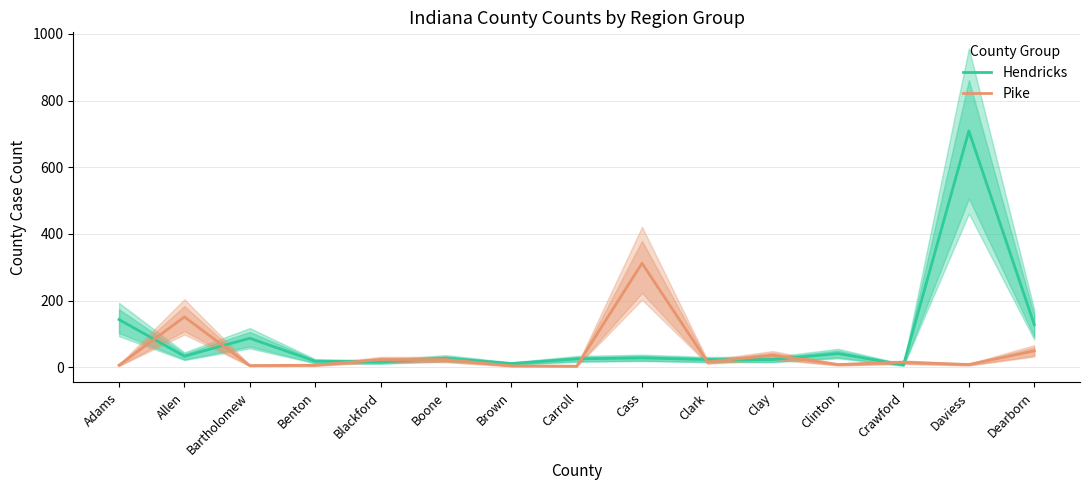

Which series changed the most between Brown and Clay?

Pike